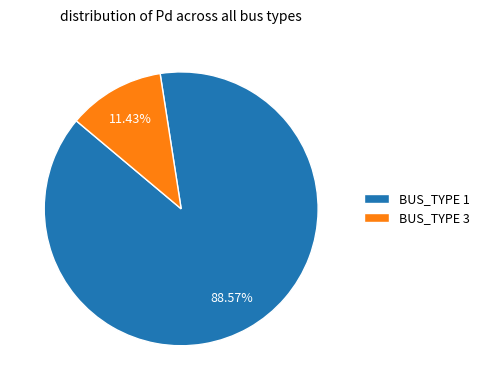

Combined, what portion of the pie is BUS_TYPE 1 and BUS_TYPE 3?

100.0%